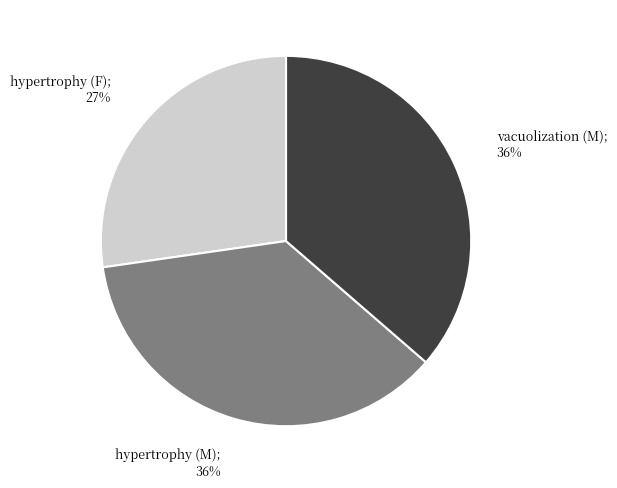

To the nearest percent, what is the difference between the largest and smallest slice percentages?

9%